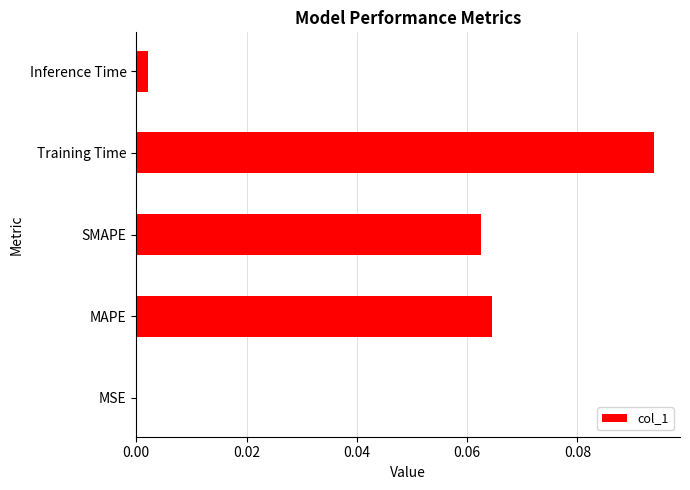

What is the sum of all values?

0.2